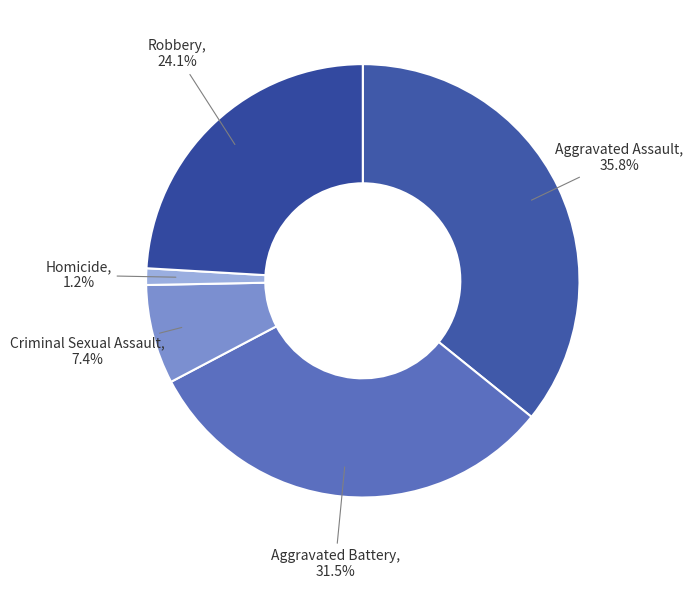

Rank the categories by value from lowest to highest.

Homicide, Criminal Sexual Assault, Robbery, Aggravated Battery, Aggravated Assault